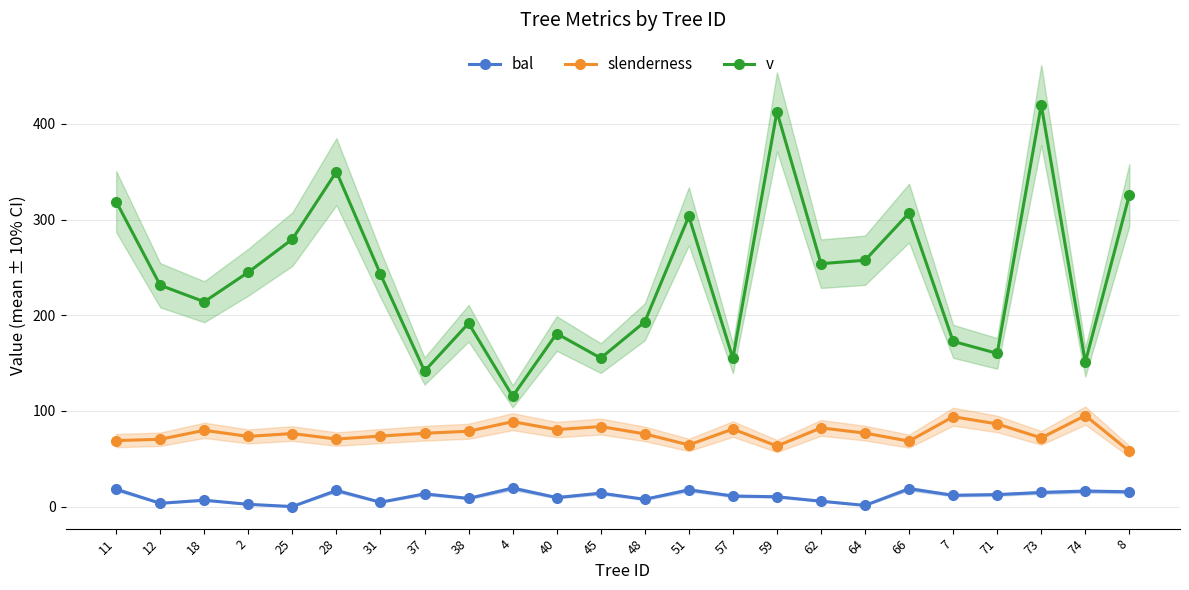

Between 71 and 4, which is larger?

4